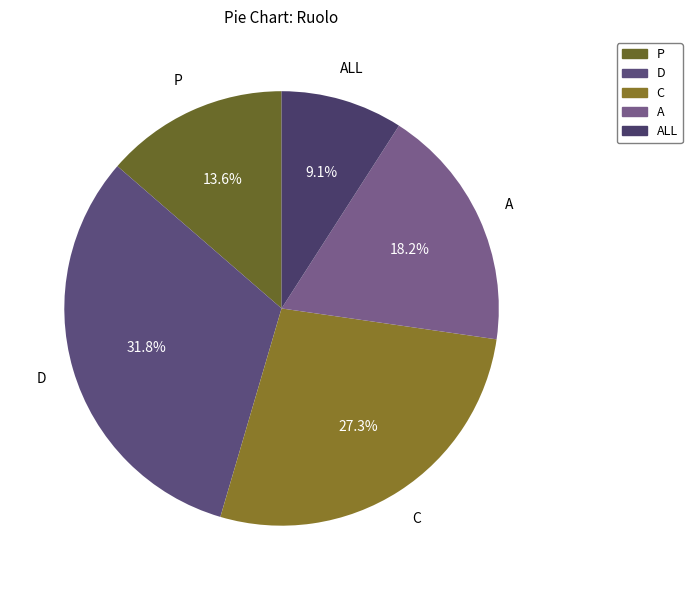

Which slice is the smallest?

ALL